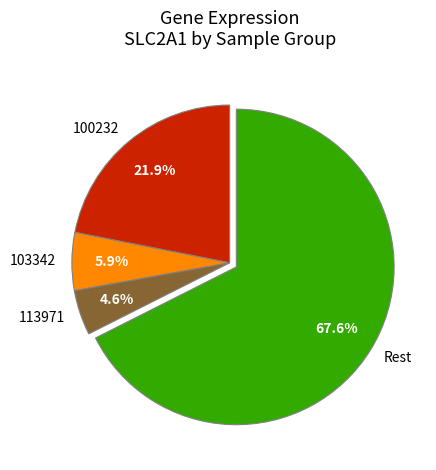

How many segments does this pie chart have?

4